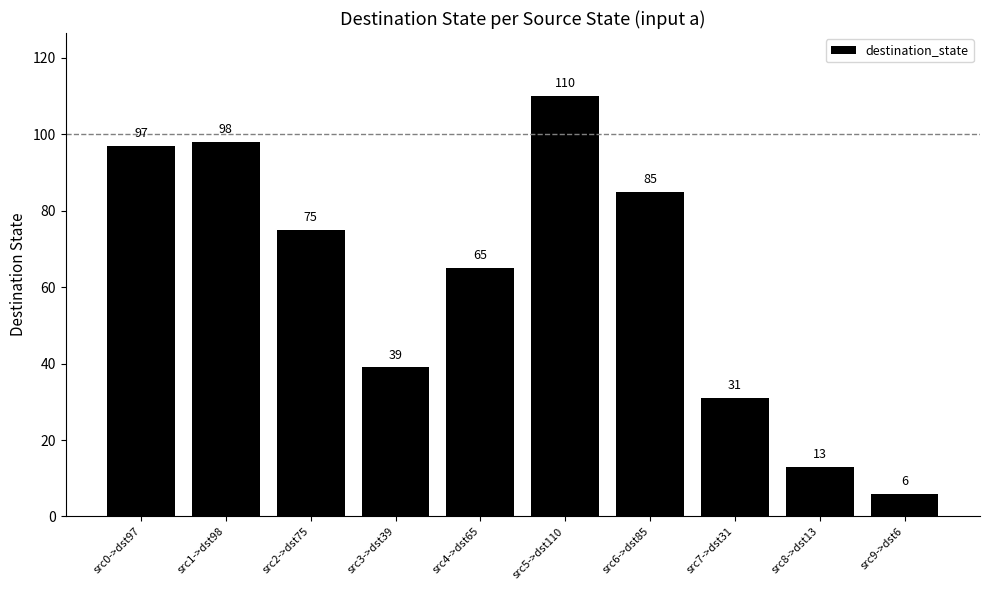

True or false: the data shows 98 at src1->dst98.

True